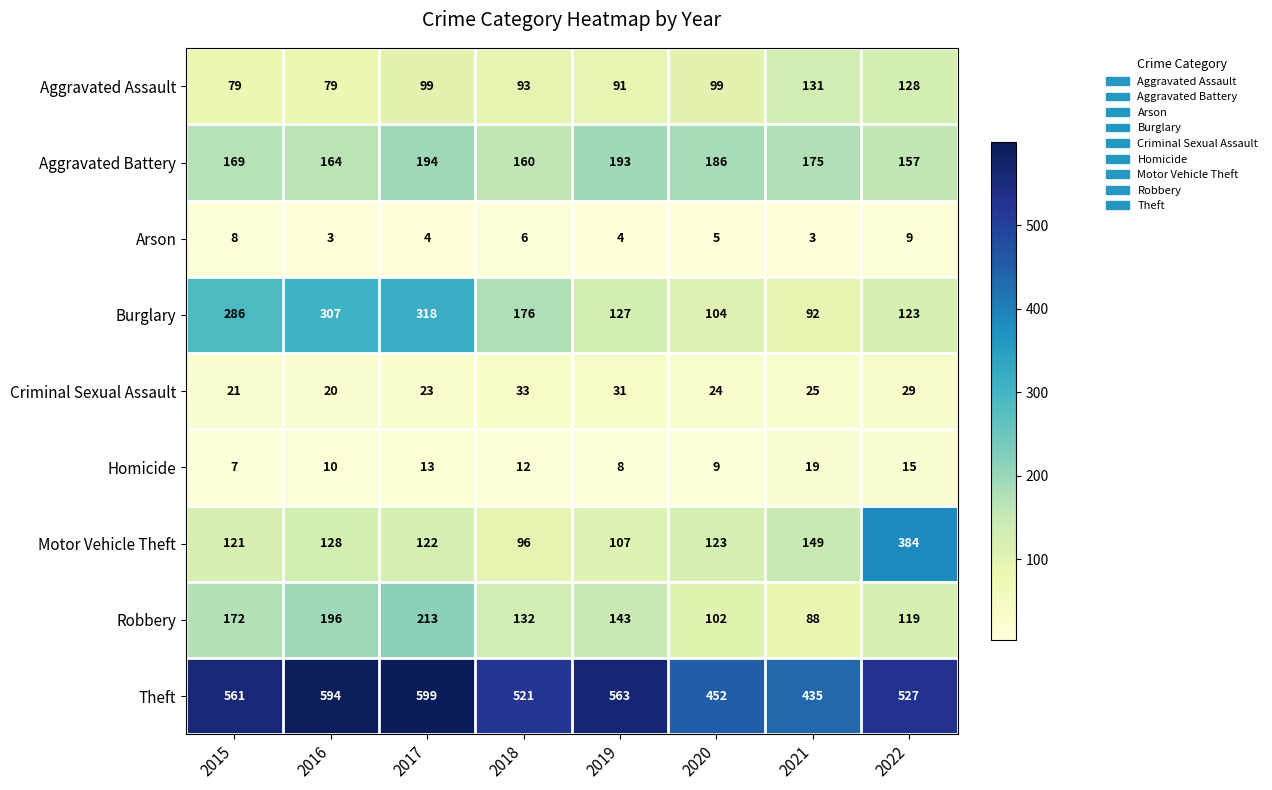

What is the total value across all series at 2015?

1424